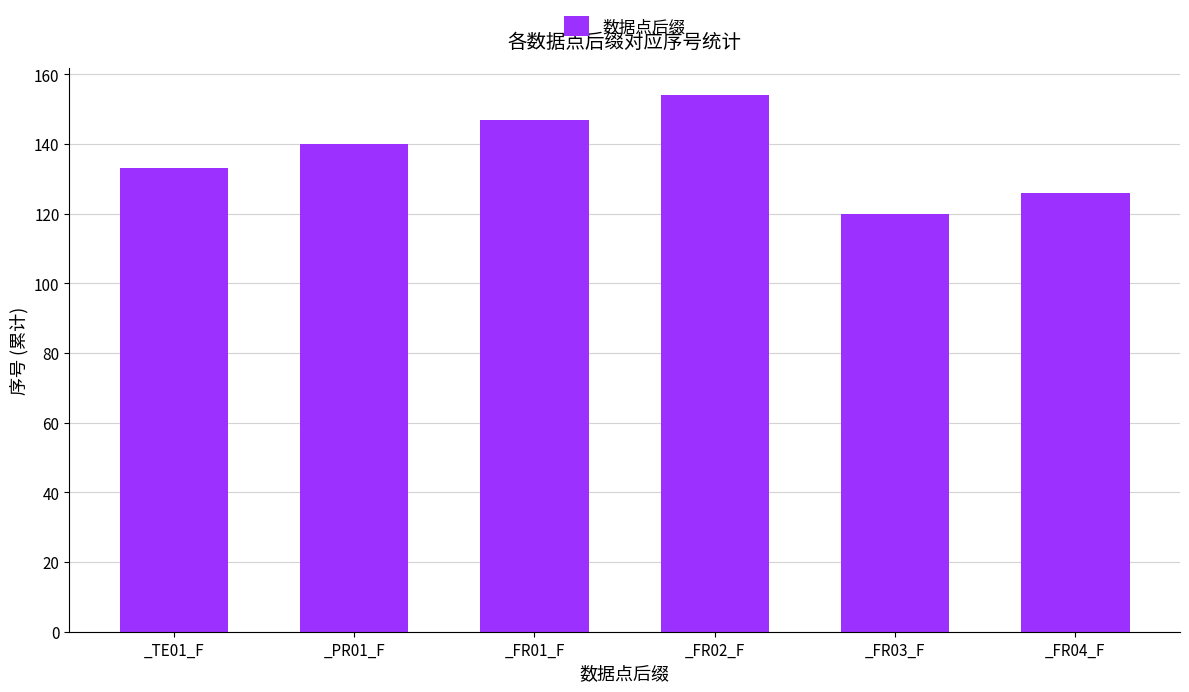

Count the values in the range 126 to 147.

4